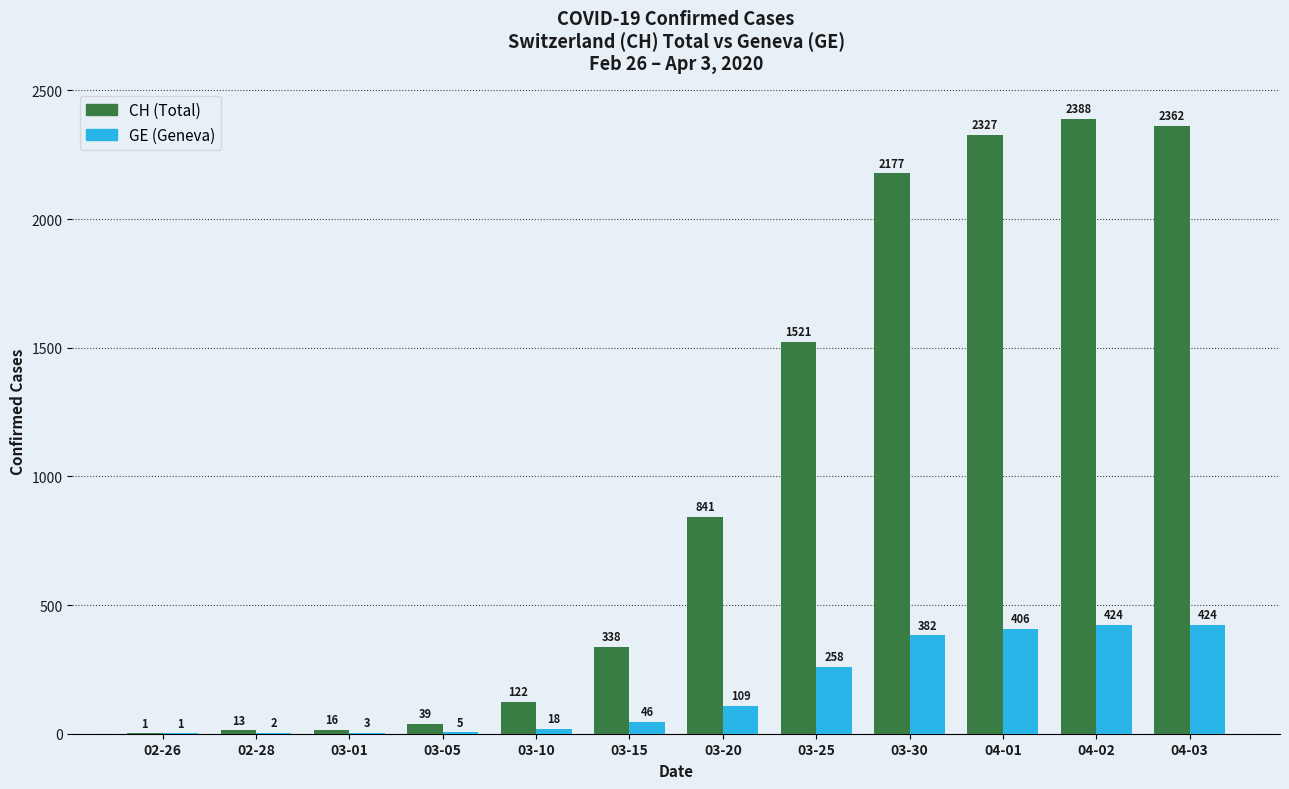

What is the sum of all CH (Total) values?

12145